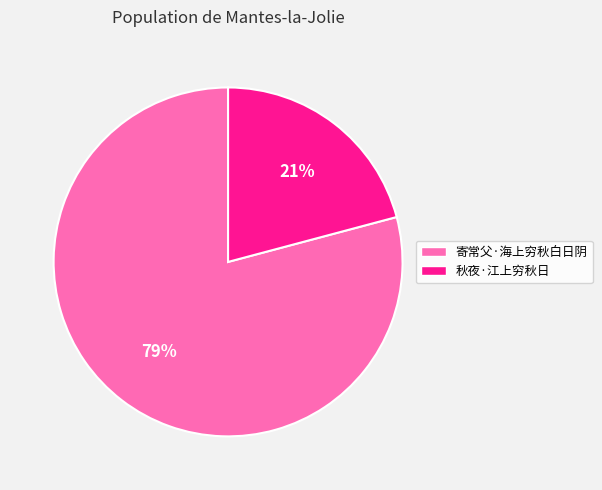

Do 秋夜·江上穷秋日 and 寄常父·海上穷秋白日阴 together represent more than half of the pie?

Yes